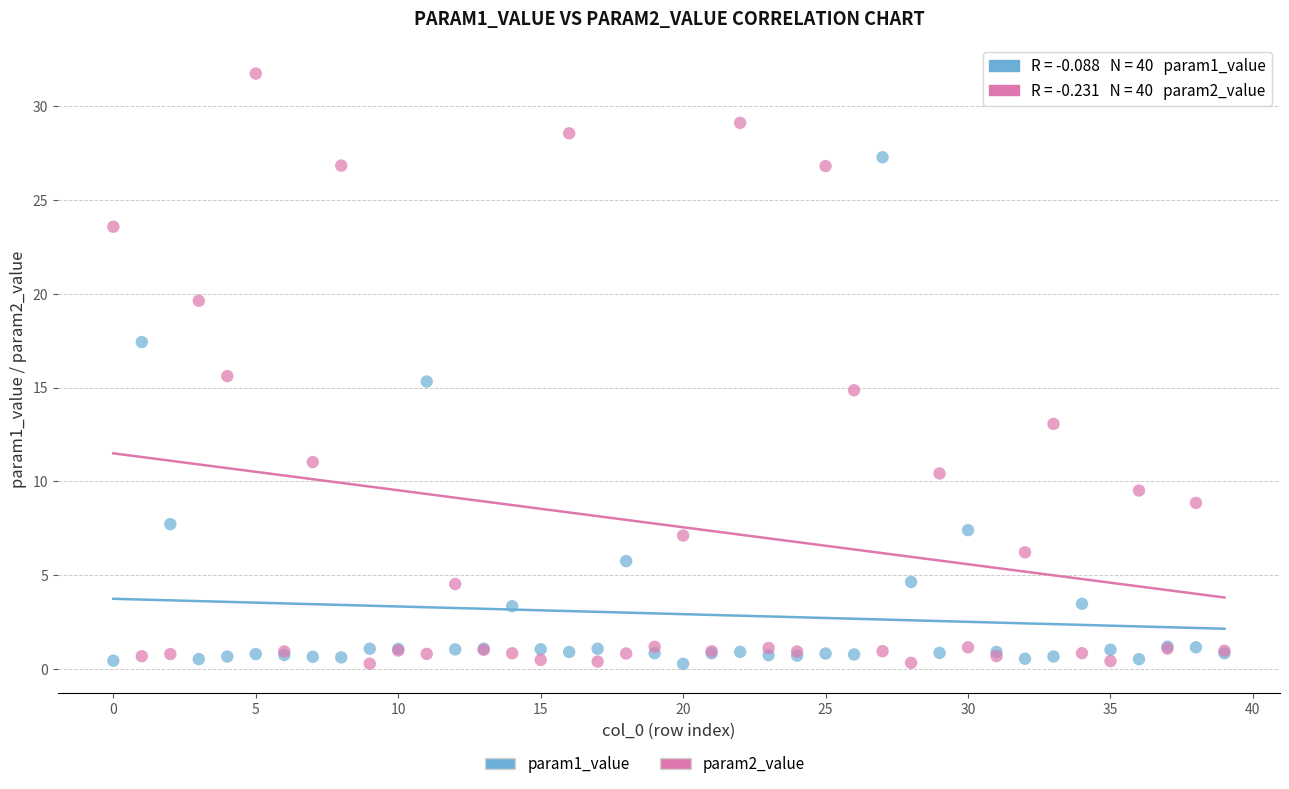

Which series reaches the maximum Y coordinate?

param2_value